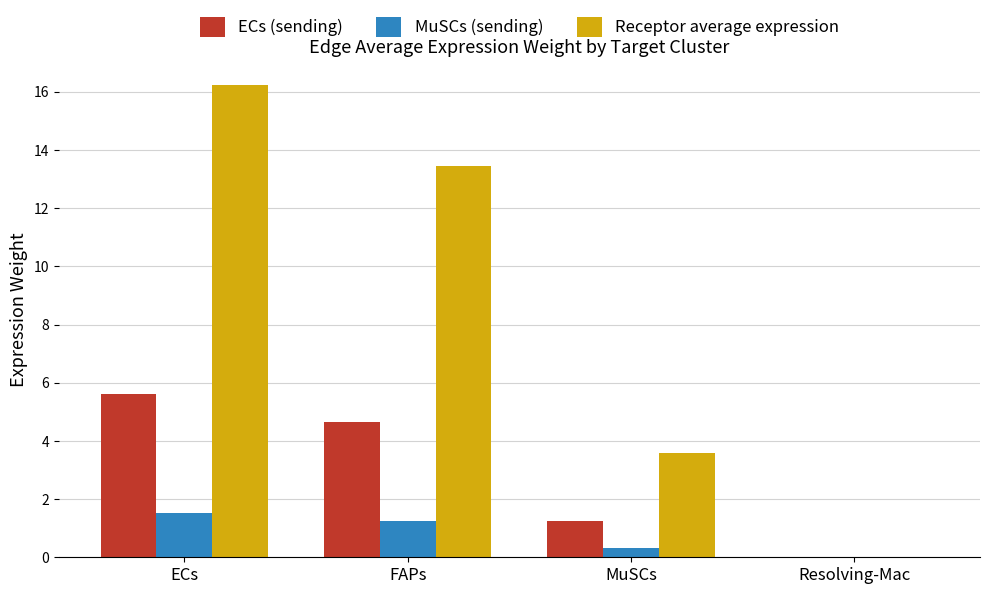

At which category is the sum across all series the highest?

ECs